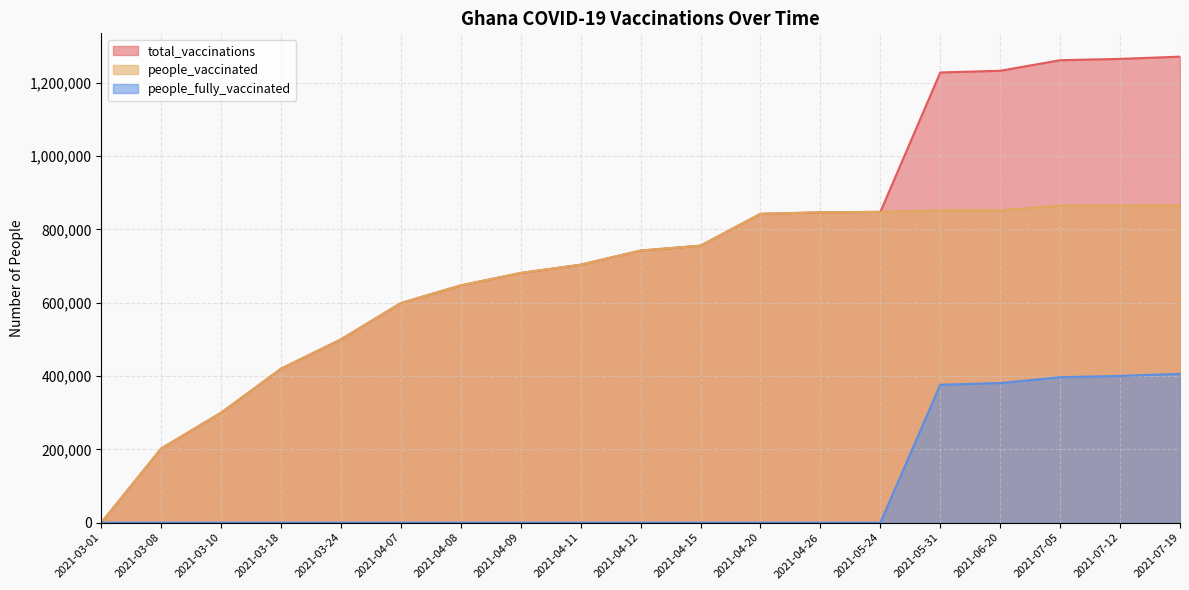

The value of people_vaccinated at 2021-07-19 is 865422. True or false?

True